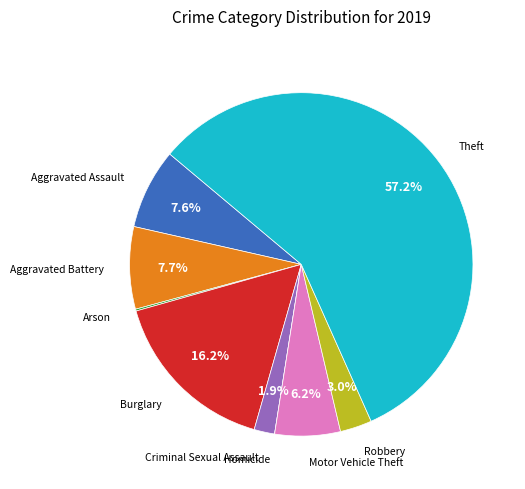

Between Theft and Criminal Sexual Assault, which is larger?

Theft